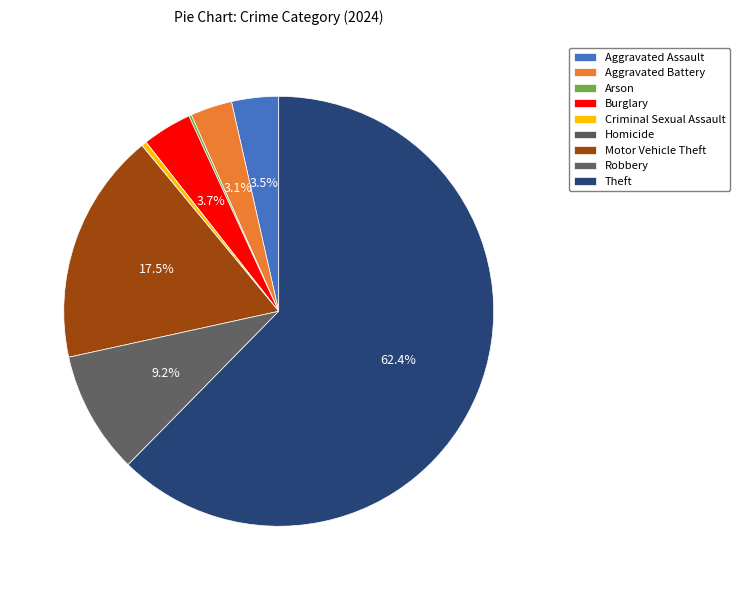

To the nearest percent, what is the combined percentage of Burglary and Criminal Sexual Assault?

4%